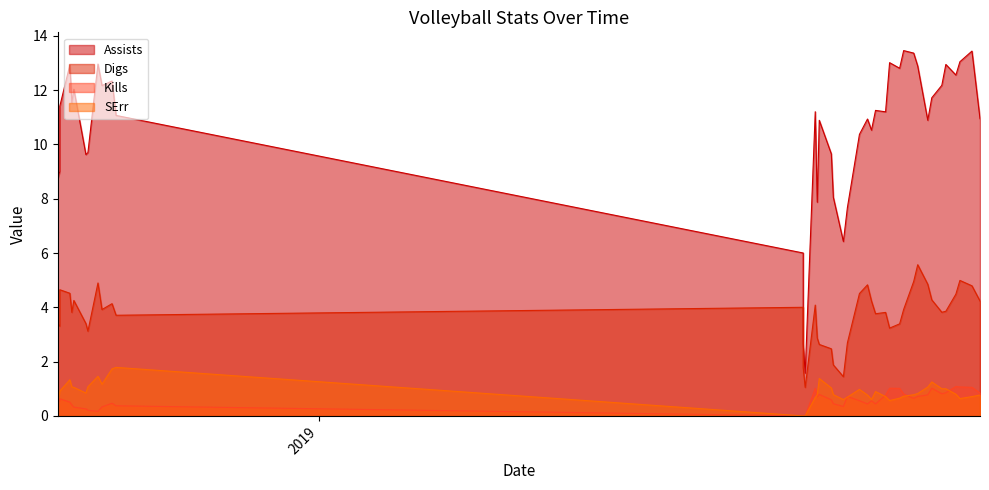

How many times do SErr and Kills cross each other?

7